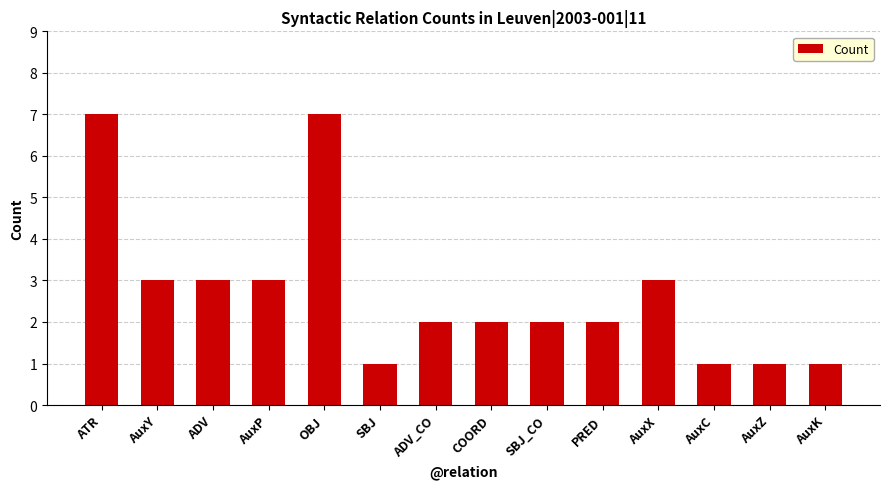

Does the chart contain any negative values?

No